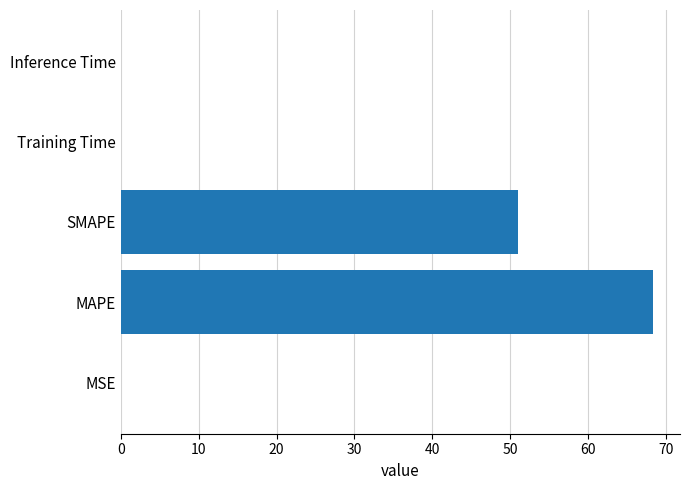

At which category does the chart reach its peak across all series?

MAPE